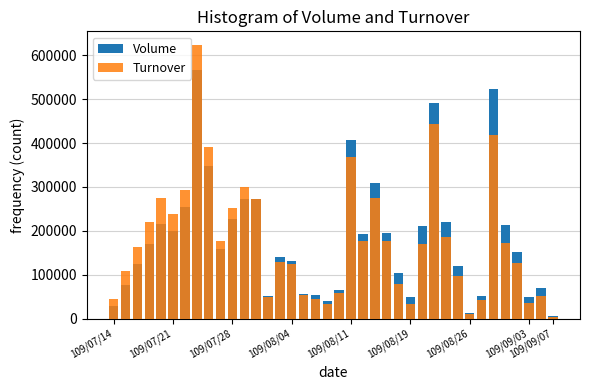

Rank the series by their average value, from highest to lowest.

Volume, Turnover